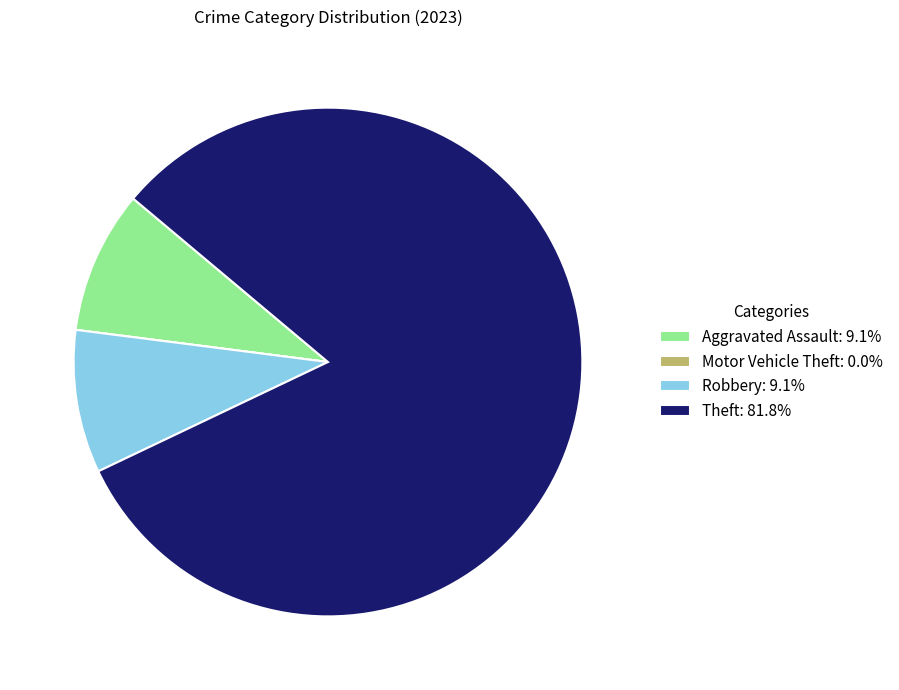

Does Theft: 81.8% account for over 50% of the chart?

Yes